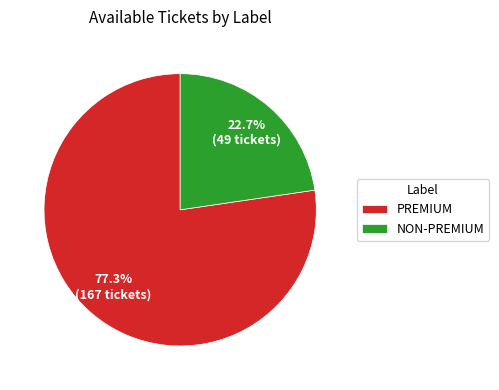

Is NON-PREMIUM the majority of the pie?

No